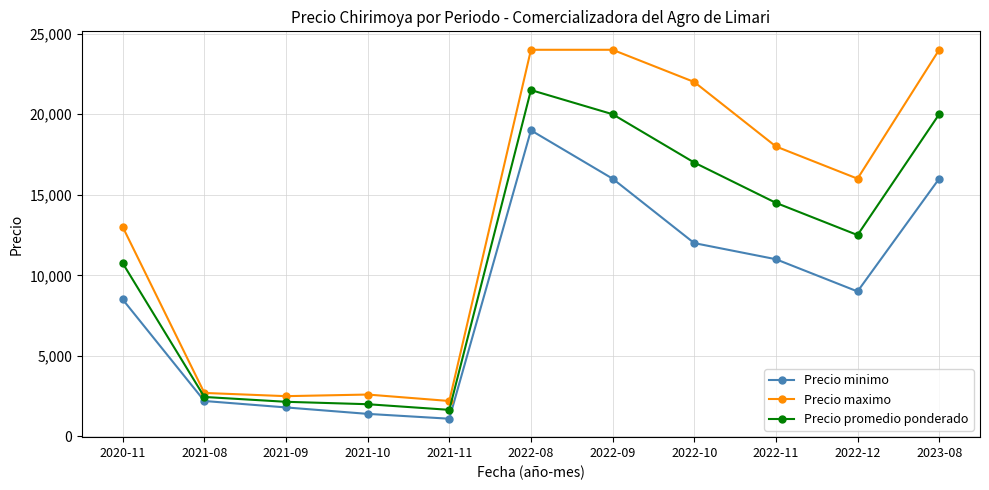

What is the label of the 7th point from the left?

2022-09